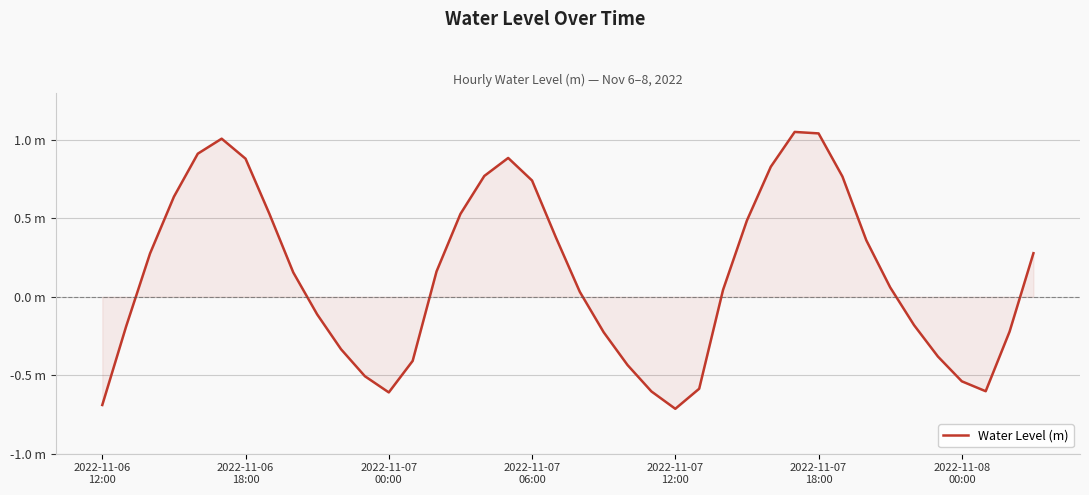

Does the chart display data point markers on the line(s)?

No